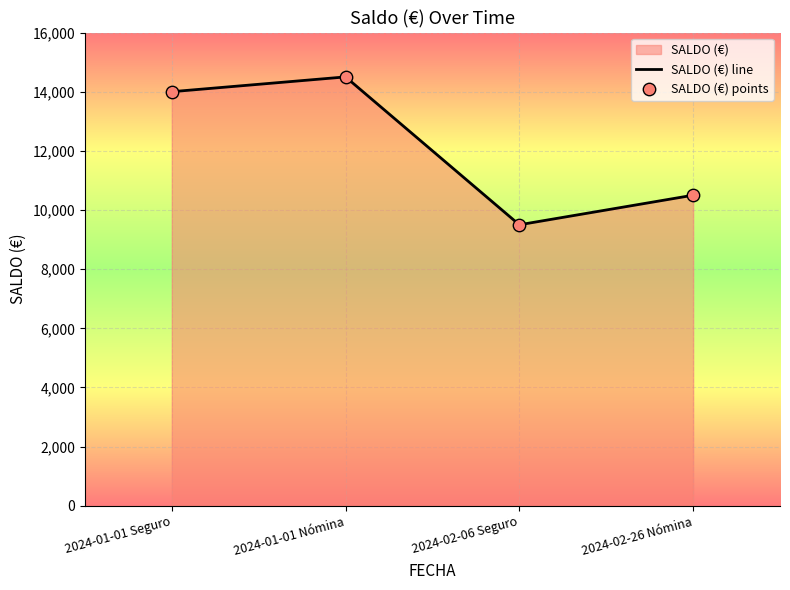

Approximately how many times larger is the value at 2024-02-26 Nómina compared to 2024-01-01 Seguro?

0.8